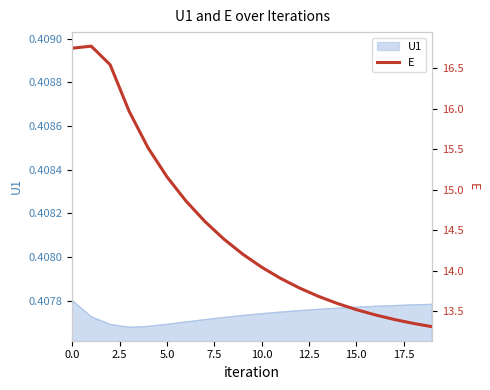

How many values are below 14?

9